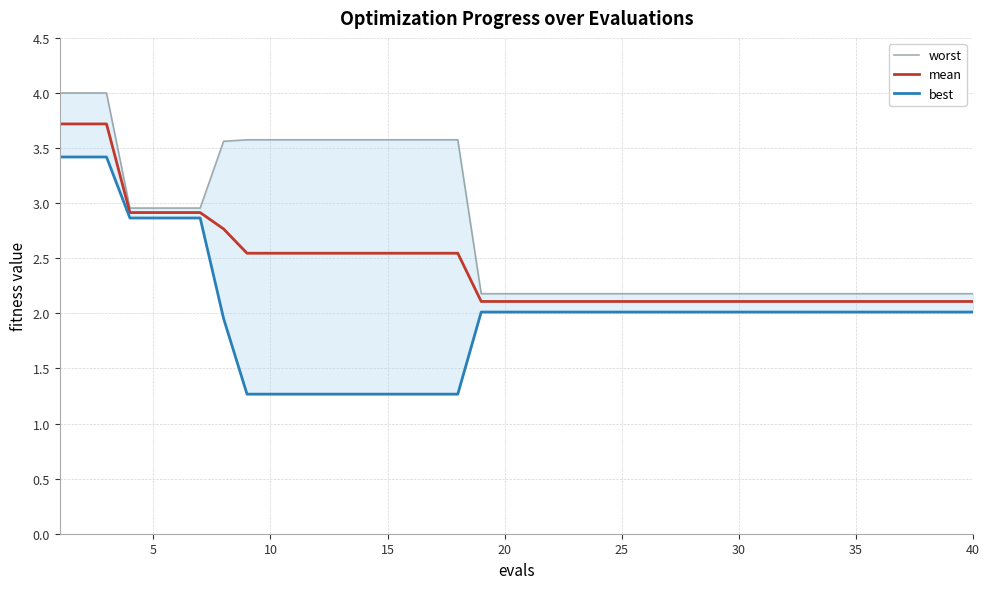

What is the minimum value for mean?

2.1